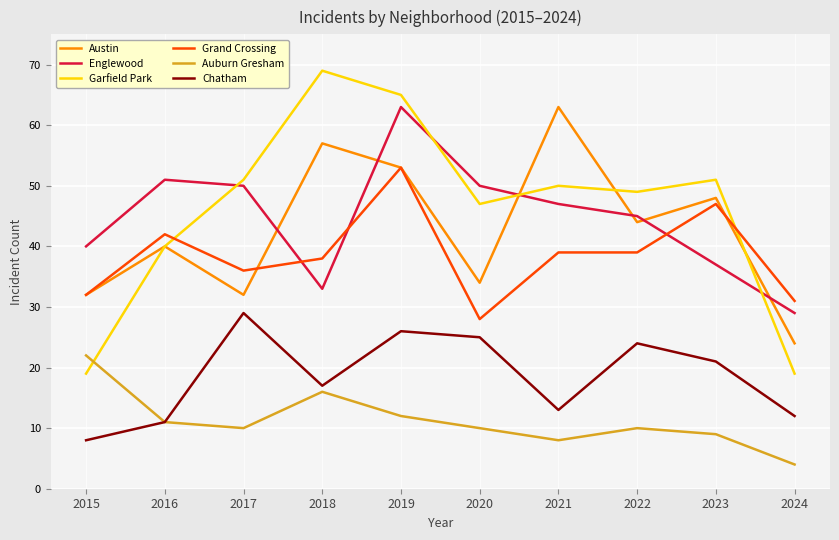

How many lines are shown in the chart?

6